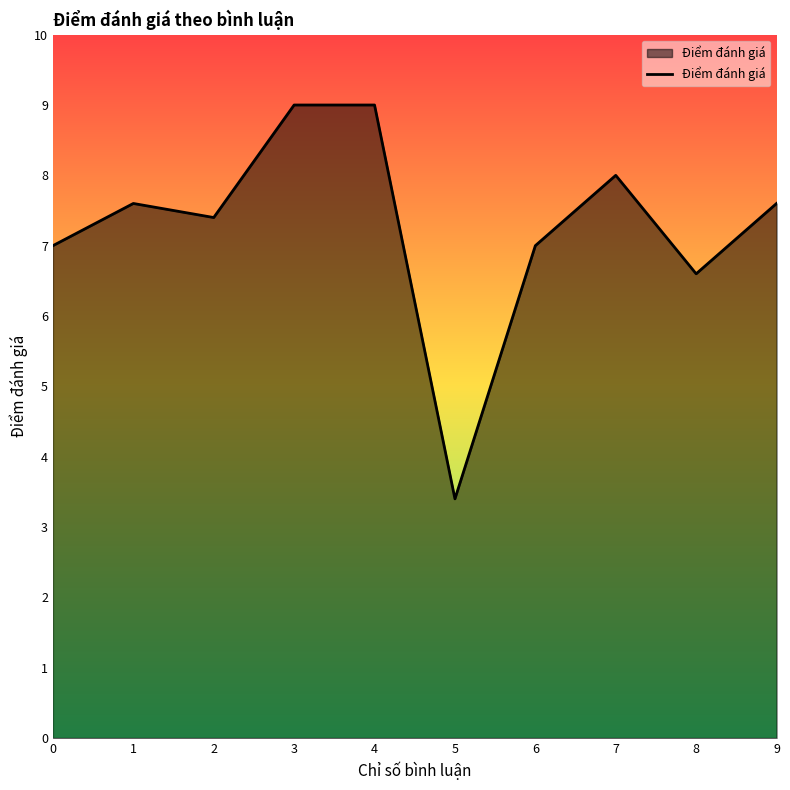

What value does the data have at 3?

9.0